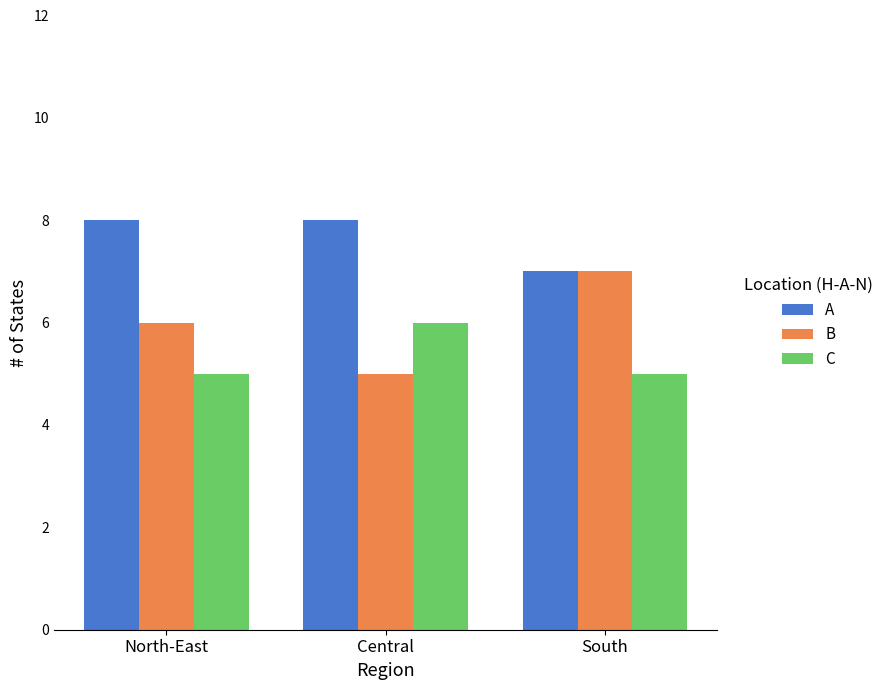

What is the total value across all series at North-East?

19